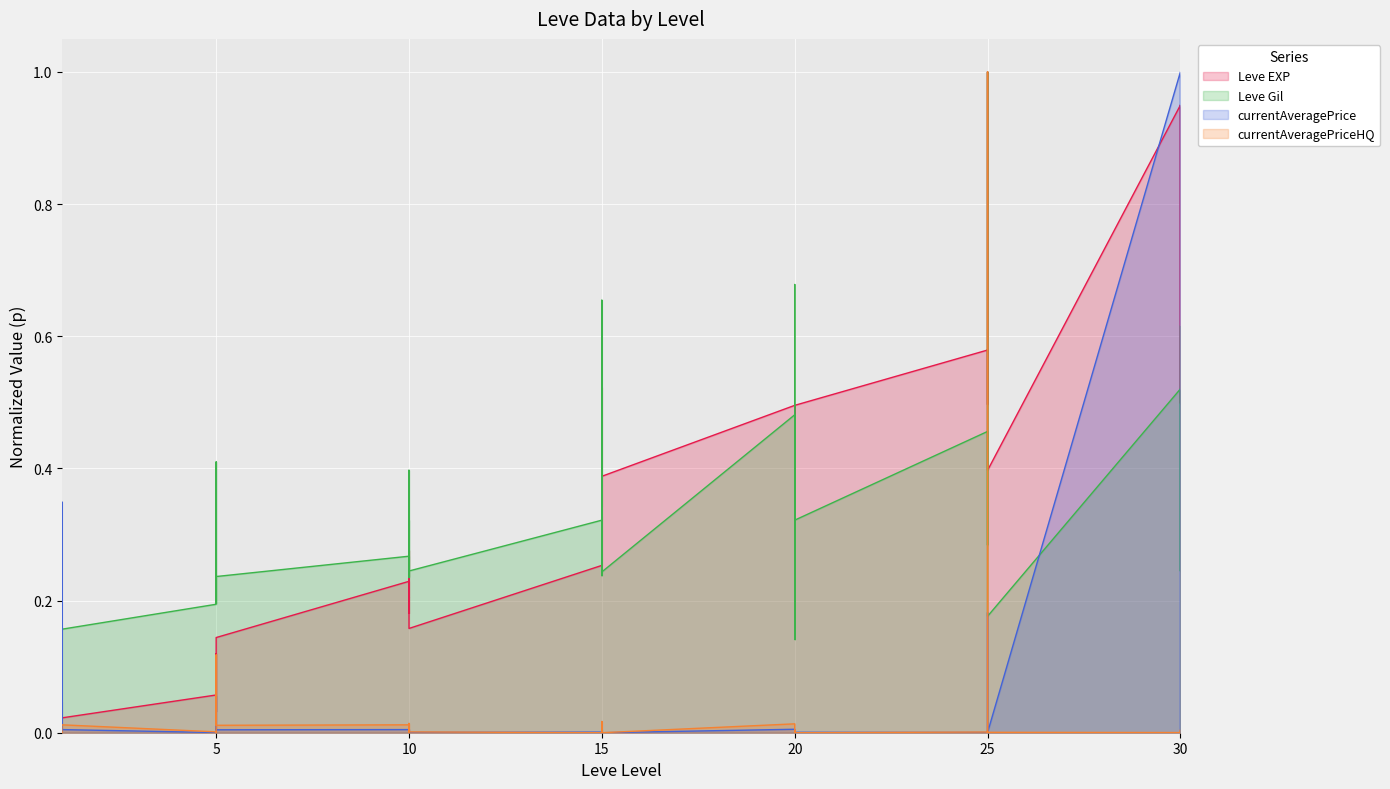

How many lines are shown in the chart?

4